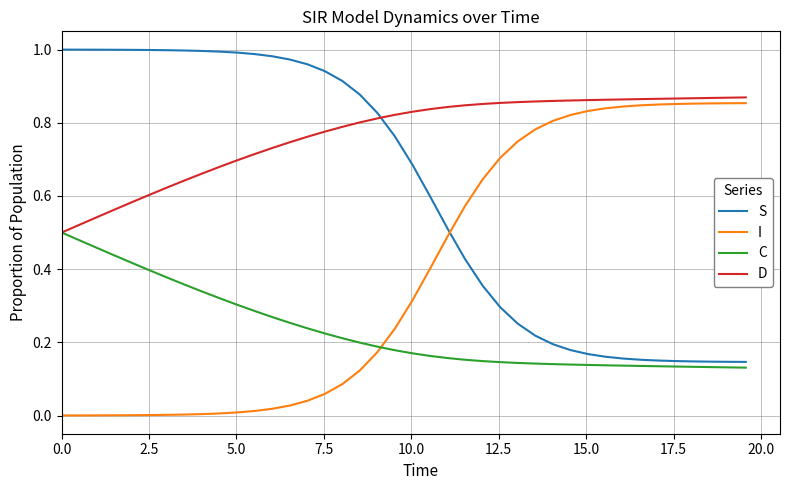

Which series has the largest total across all categories?

D